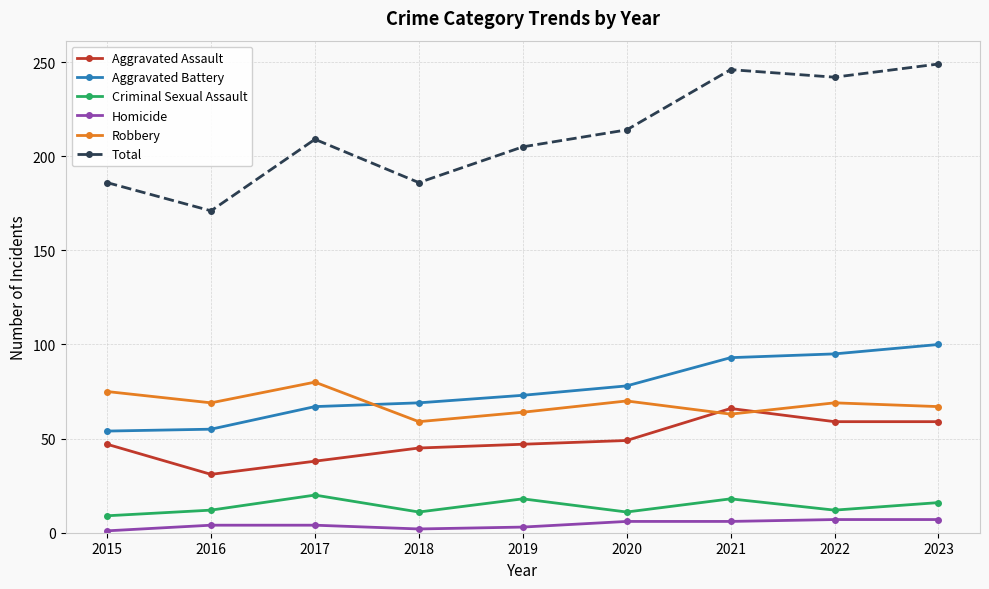

At how many categories does at least one series exceed 221?

3